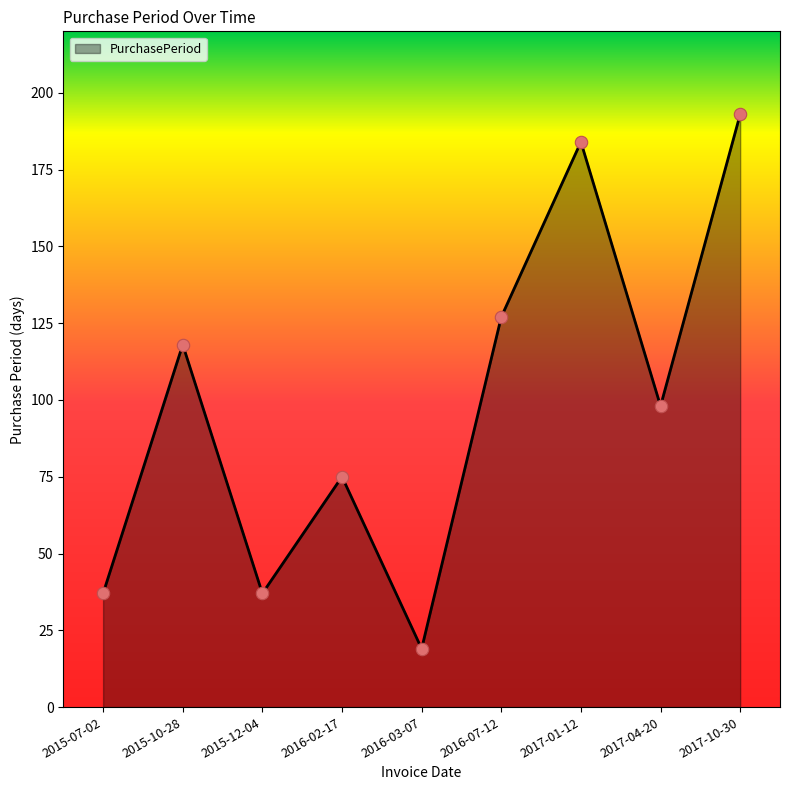

Approximately how many times larger is the value at 2016-07-12 compared to 2016-03-07?

6.7